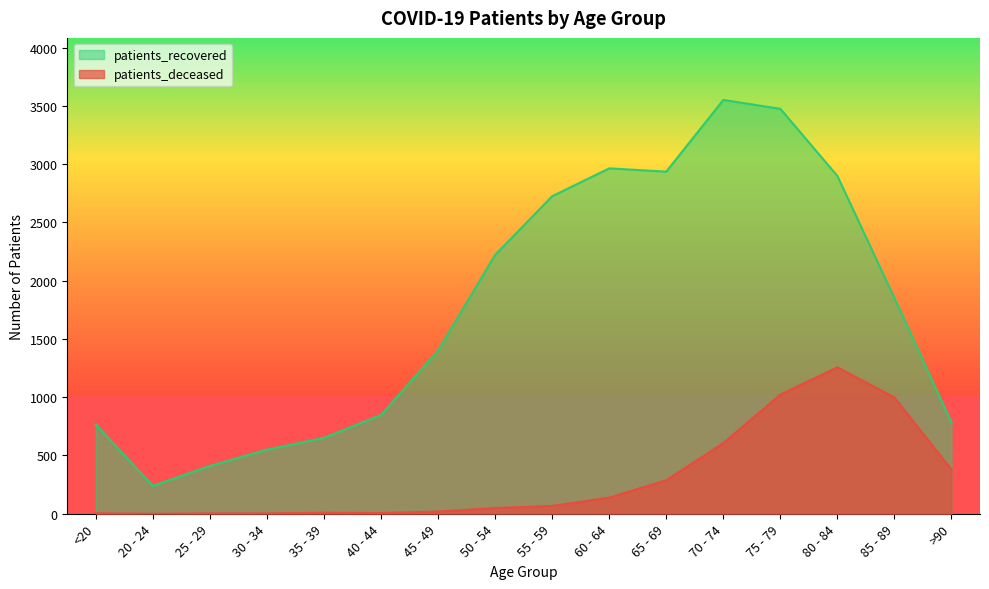

What are all the series names shown in the legend?

patients_recovered, patients_deceased